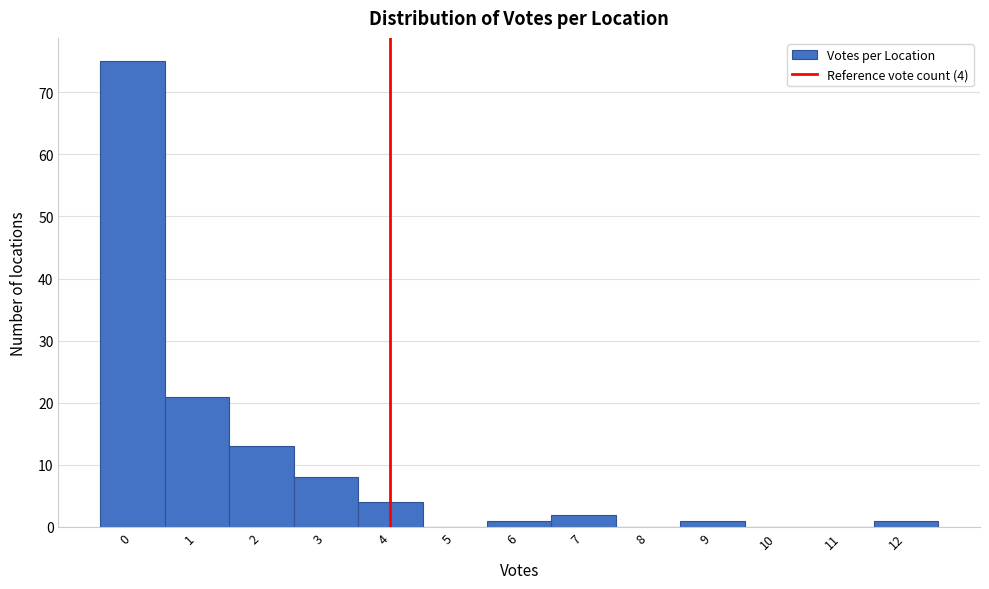

Over which range of the x-axis is the bar tallest?

-0.5 to 0.5